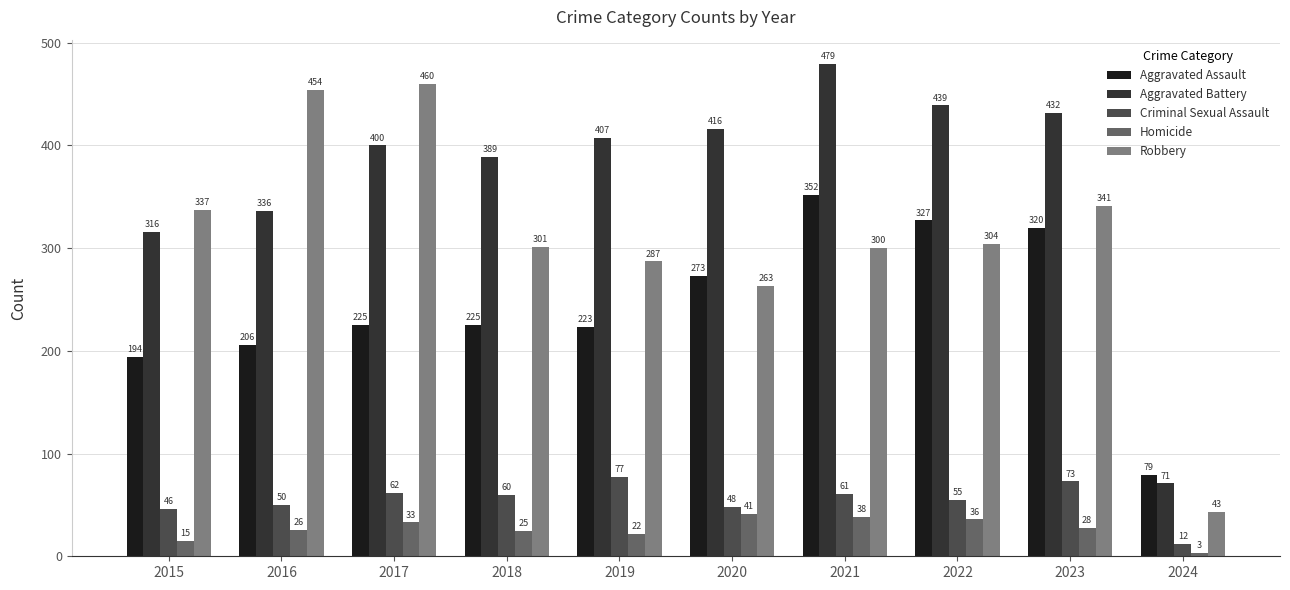

Rank the categories by Homicide value from highest to lowest.

2020, 2021, 2022, 2017, 2023, 2016, 2018, 2019, 2015, 2024